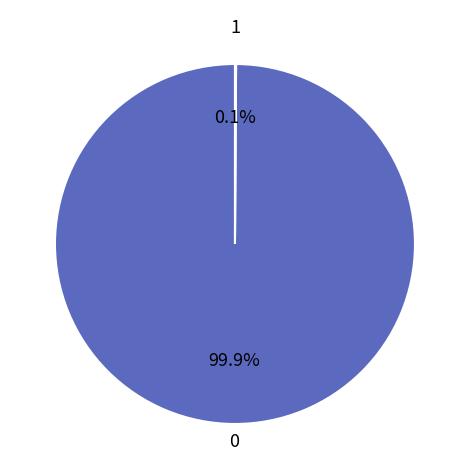

Is there any slice that represents more than half of the pie?

Yes